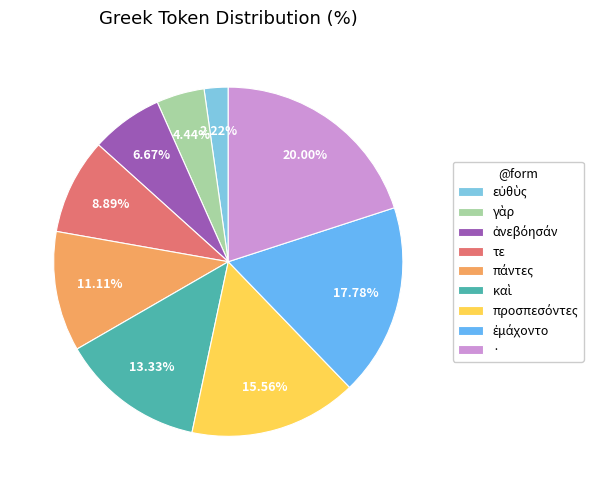

How many segments does this pie chart have?

9